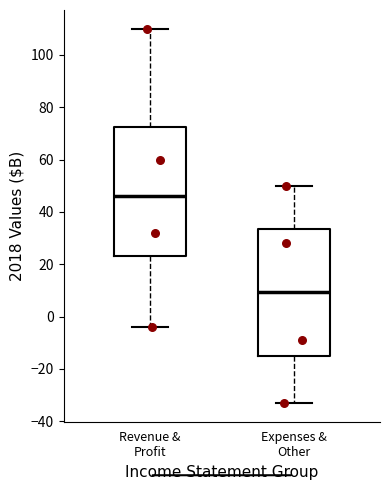

Reading left to right, read every box against the y-axis: the position of its median line, the range the box covers, and the ends of its whiskers. The values are not printed on the chart, so give them approximately, as read against the axis.

Revenue & Profit: median 46, box 24 to 72, whiskers -4 to 110
Expenses & Other: median 10, box -14 to 34, whiskers -32 to 50